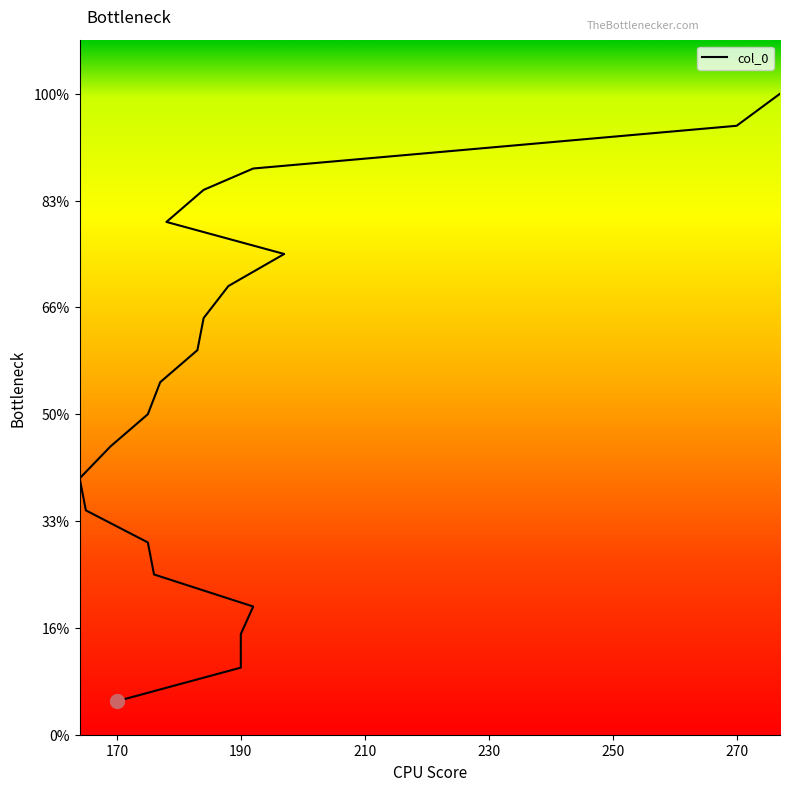

The value at 184 is 13.2. True or false?

False